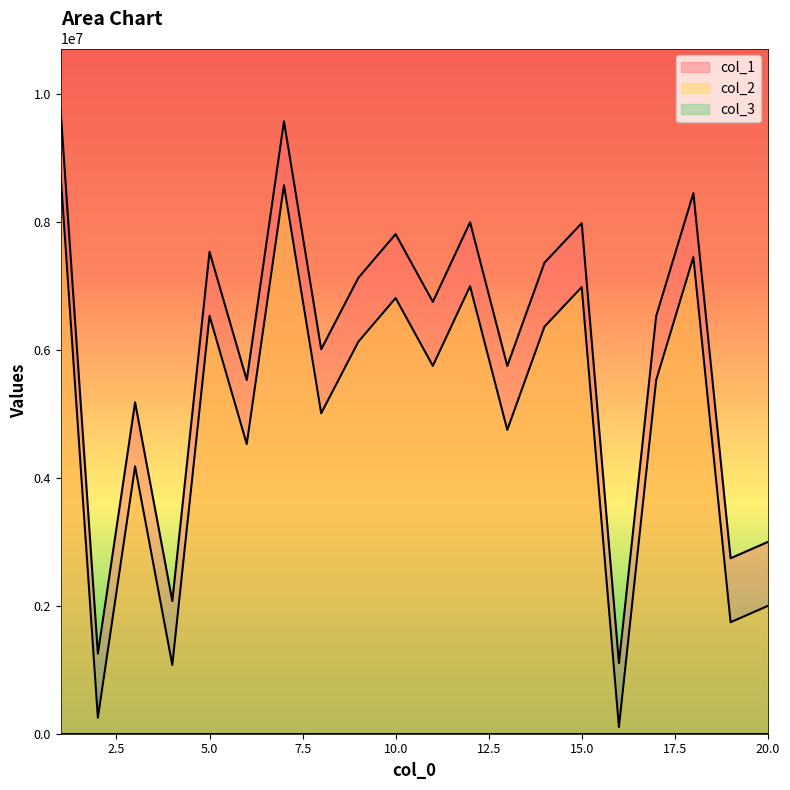

Which series has the largest total across all categories?

col_1